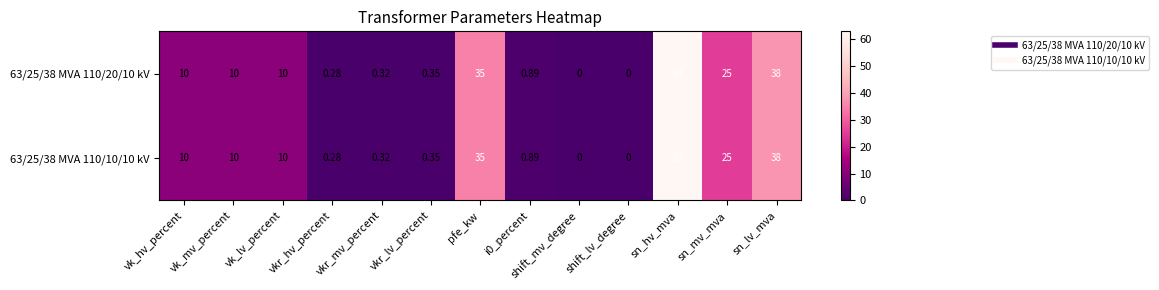

At which category is the sum across all series the highest?

sn_hv_mva